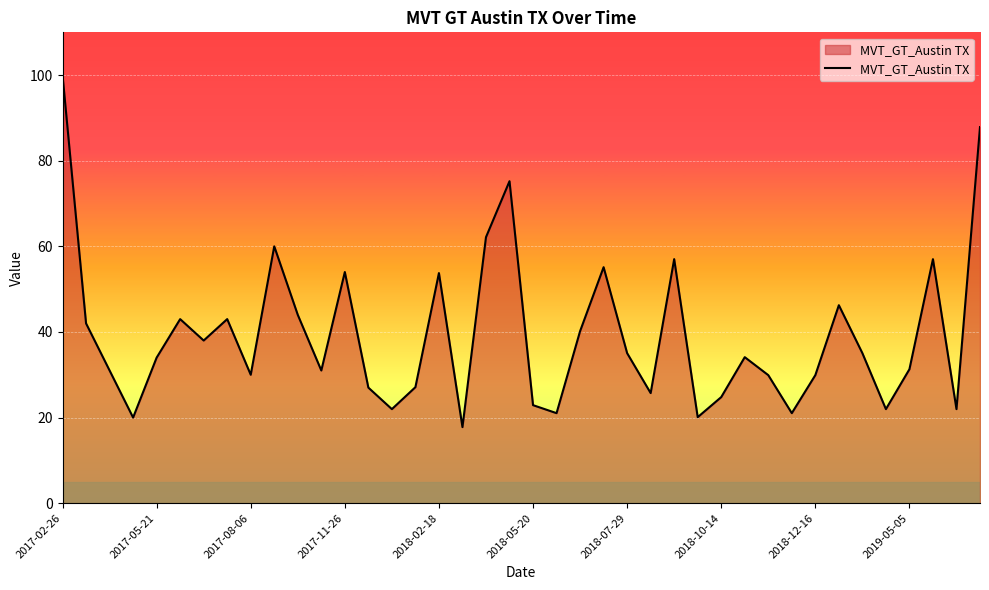

What is the greatest value displayed?

100.0